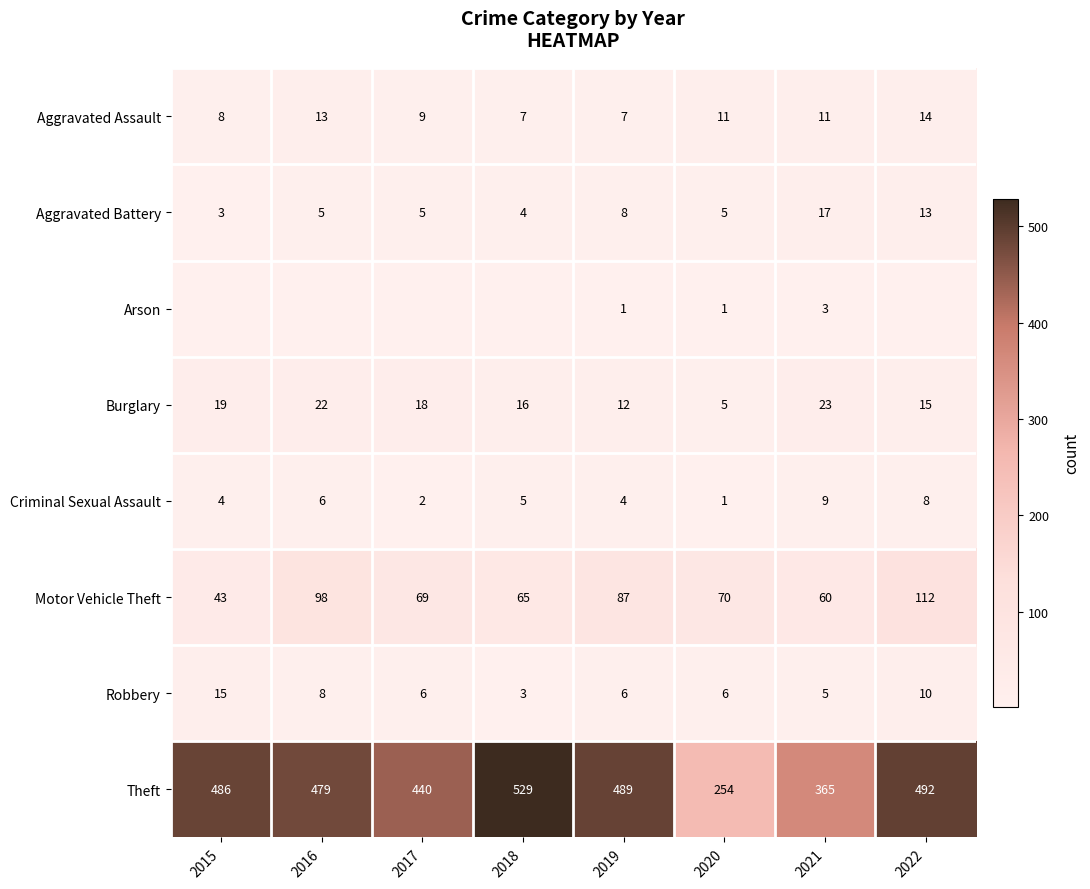

The value of Theft at 2020 is 254. True or false?

True